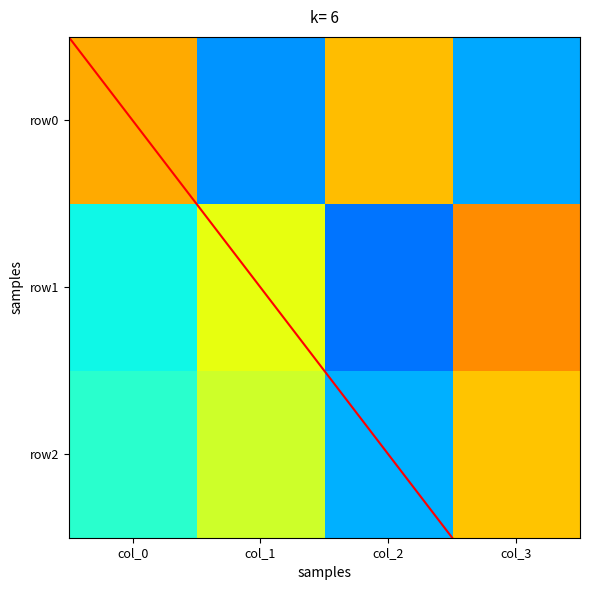

How many series are shown in this chart?

3